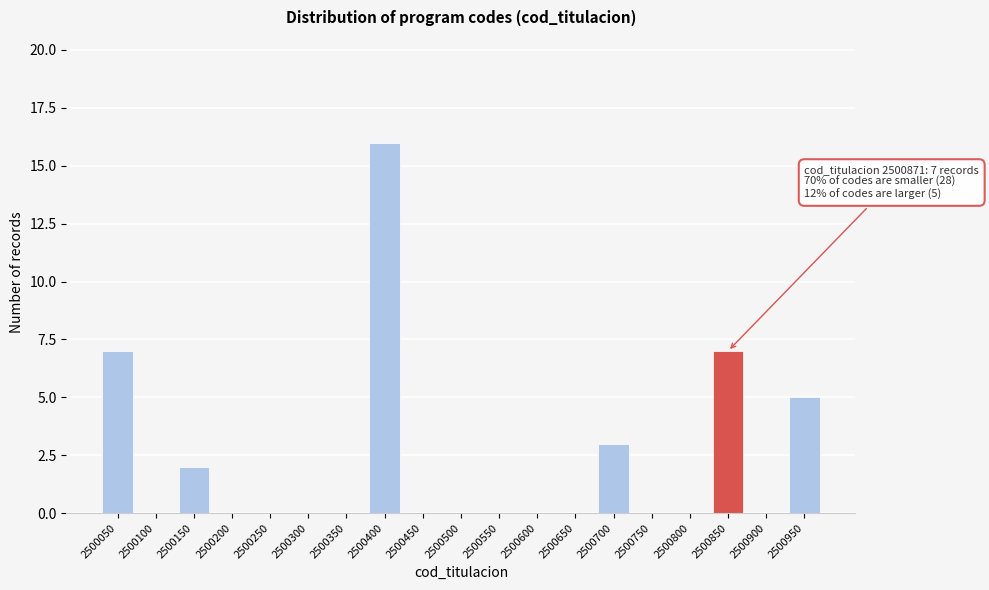

Reading left to right, transcribe all the data shown in this chart.

2500050=7	2500100=0	2500150=2	2500200=0	2500250=0	2500300=0	2500350=0	2500400=16	2500450=0	2500500=0	2500550=0	2500600=0	2500650=0	2500700=3	2500750=0	2500800=0	2500850=7	2500900=0	2500950=5